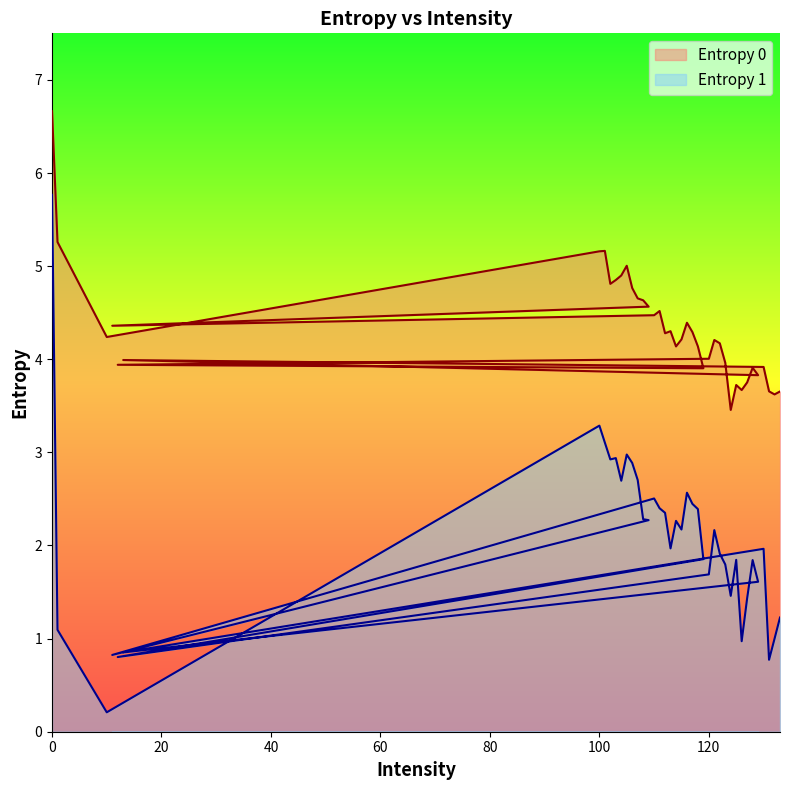

True or false: Entropy 0 has a value of 5.5 at 125.

False